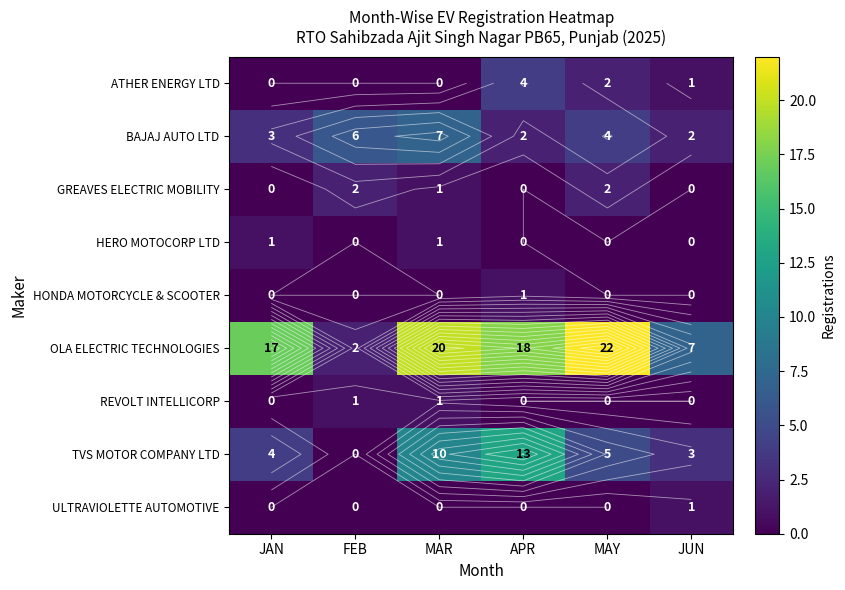

Rank the series by their maximum value, from highest to lowest.

OLA ELECTRIC TECHNOLOGIES, TVS MOTOR COMPANY LTD, BAJAJ AUTO LTD, ATHER ENERGY LTD, GREAVES ELECTRIC MOBILITY, HERO MOTOCORP LTD, HONDA MOTORCYCLE & SCOOTER, REVOLT INTELLICORP, ULTRAVIOLETTE AUTOMOTIVE